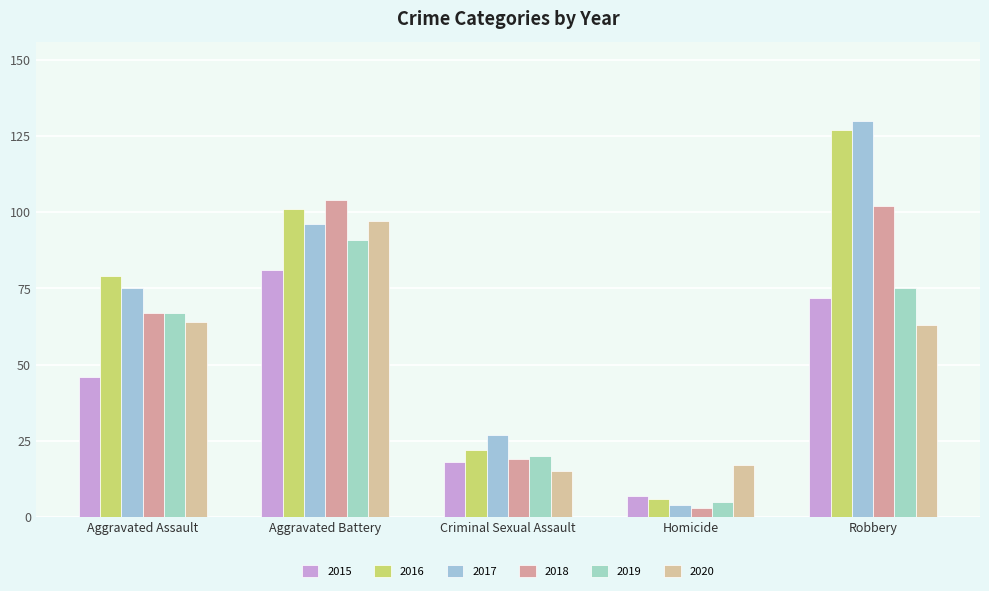

How many categories are shown in the chart?

5